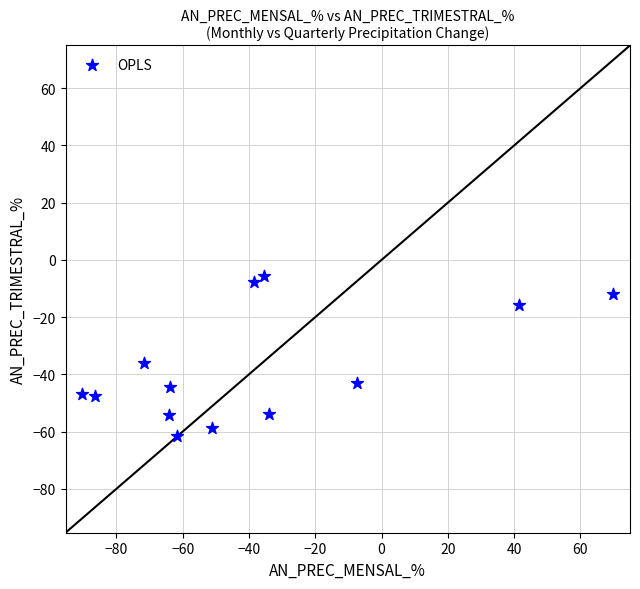

What Y value in the scatter plot is closest to -33?

-36.0